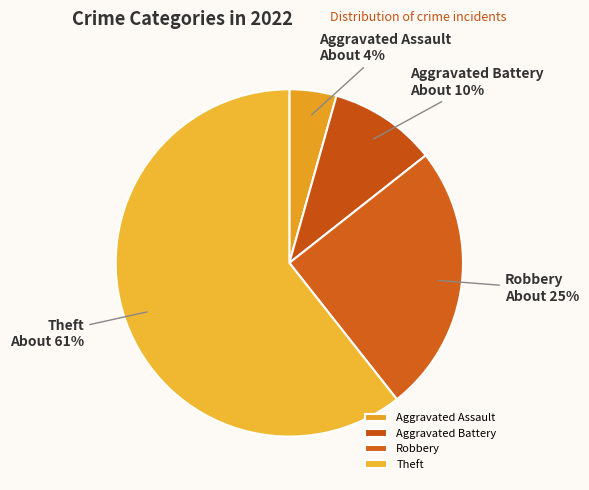

Rank the categories by value from highest to lowest.

Theft, Robbery, Aggravated Battery, Aggravated Assault